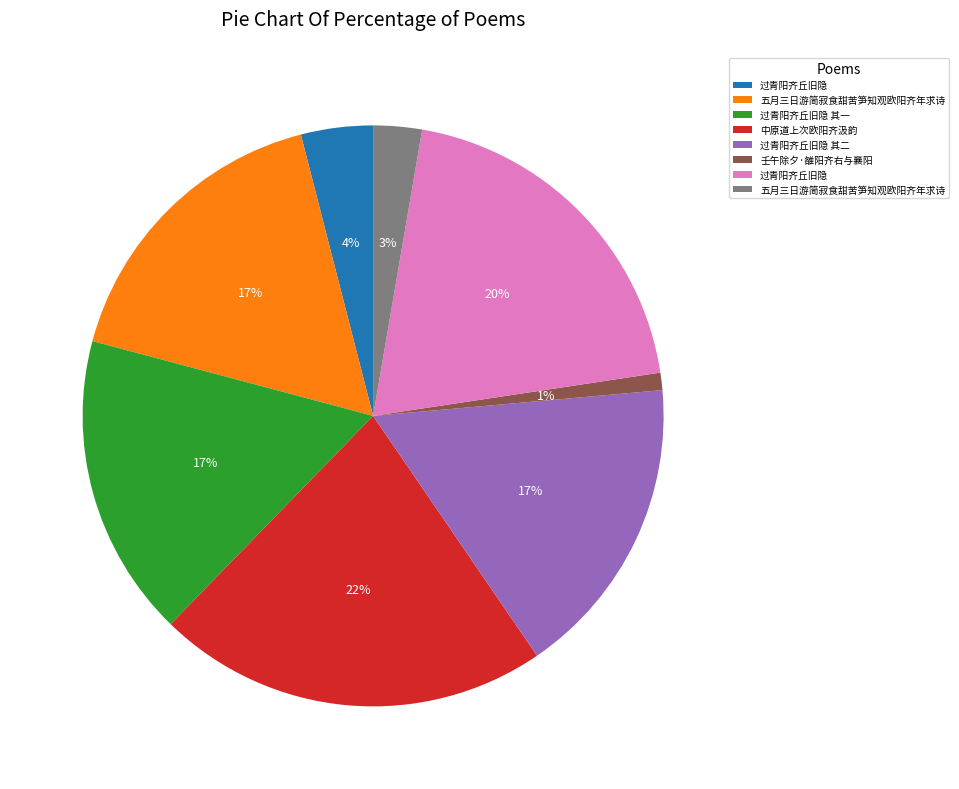

Is there a majority slice in this chart?

No